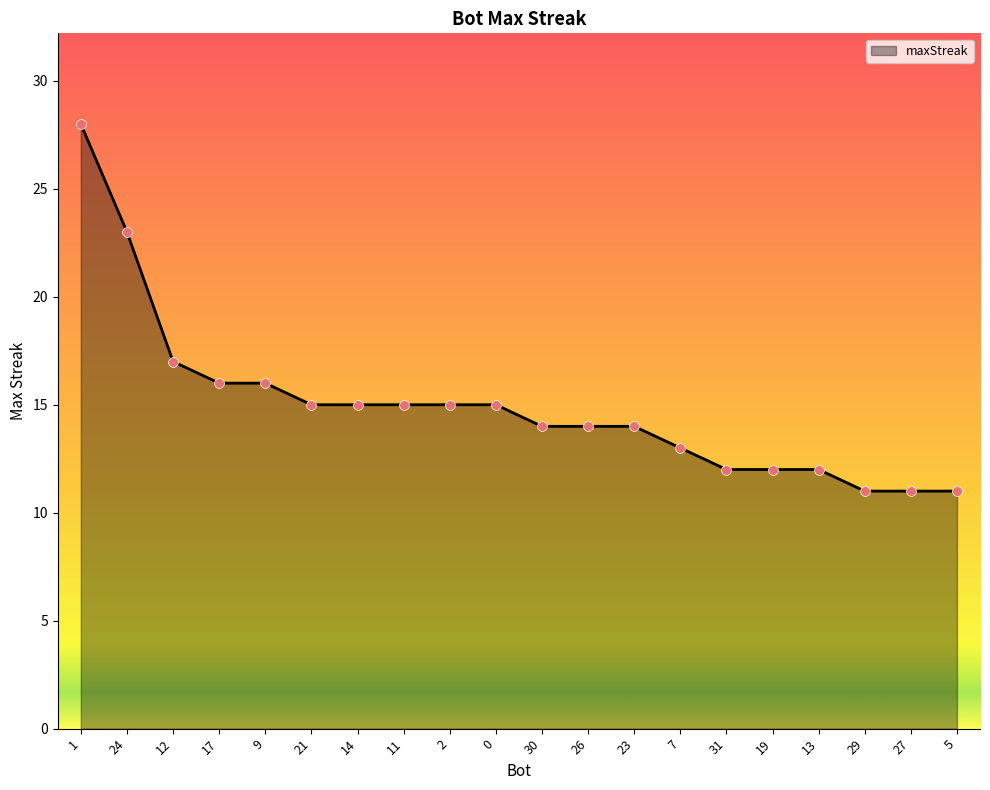

What is the change in value from 12 to 2?

-2